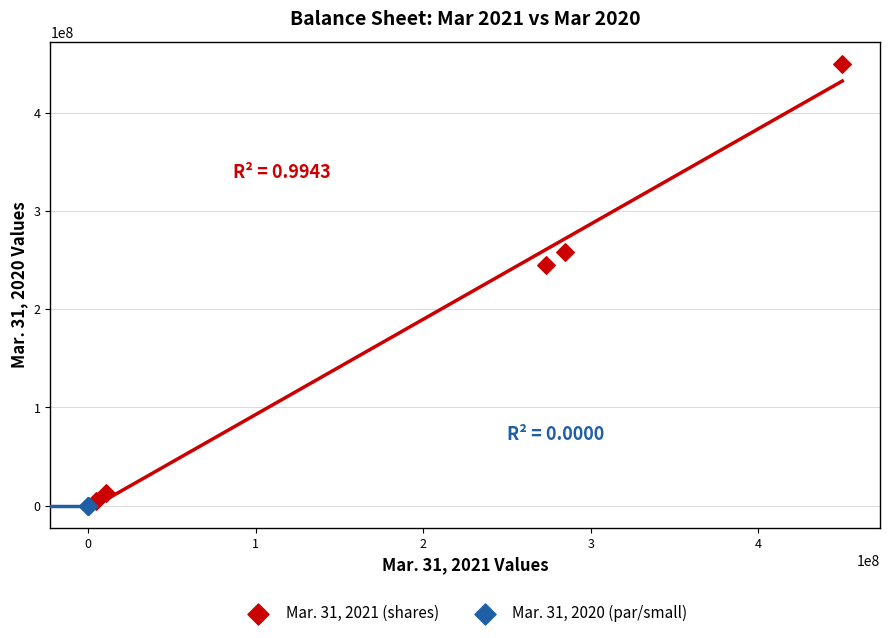

Which series reaches the maximum Y coordinate?

Mar. 31, 2021 (shares)